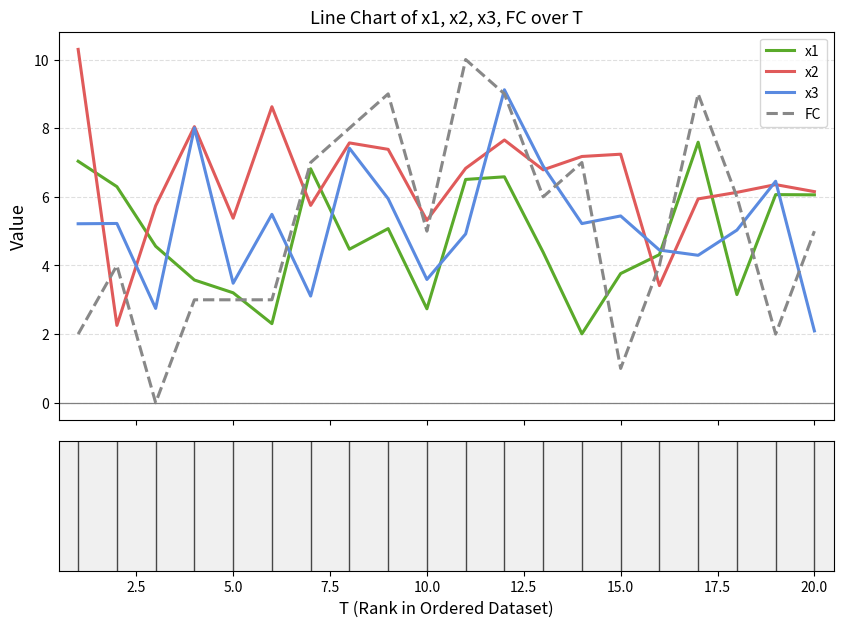

After their last crossing, which series has the higher values: FC or x1?

x1